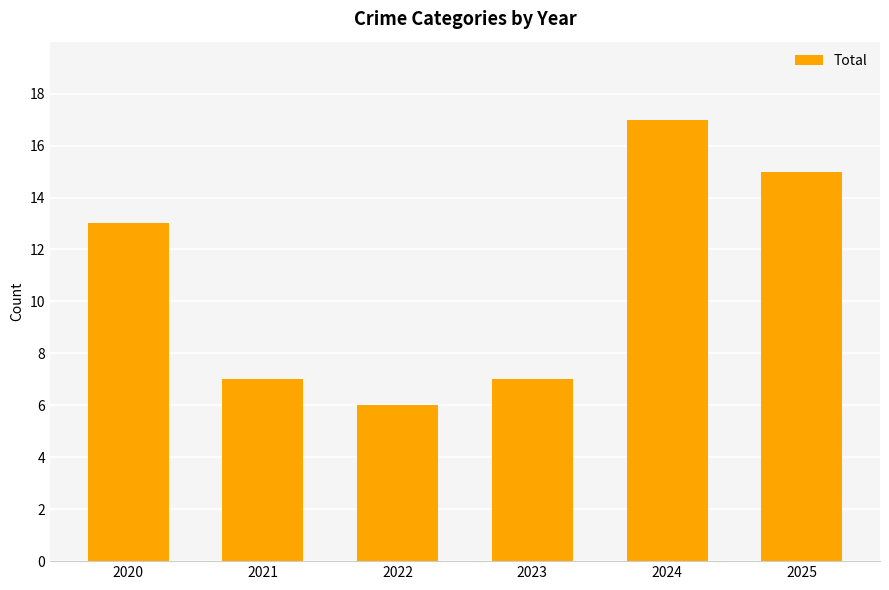

What is the value of the 3rd bar from the left?

6